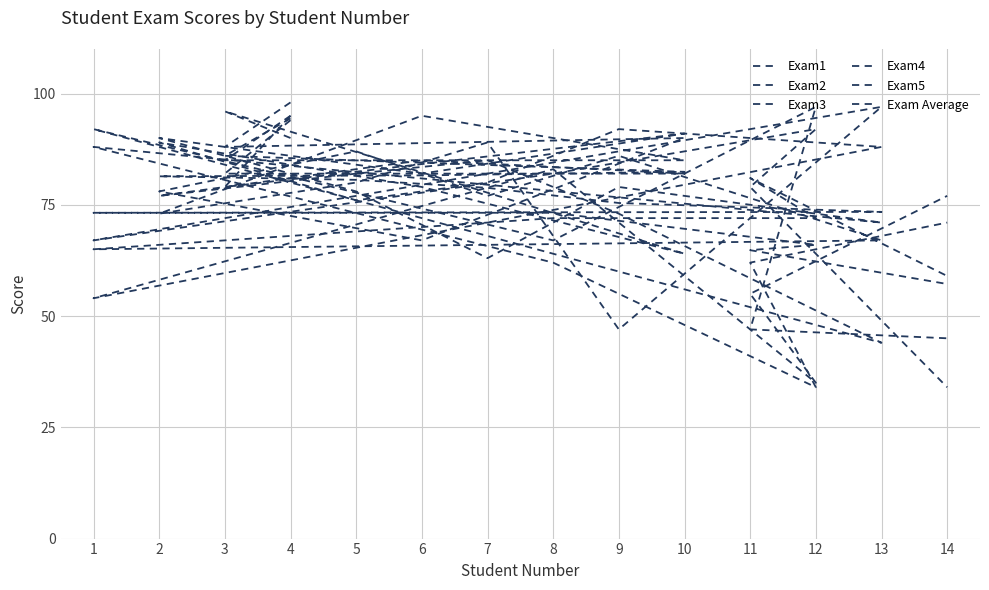

Between 10 and 1, which series saw the biggest shift?

Exam1